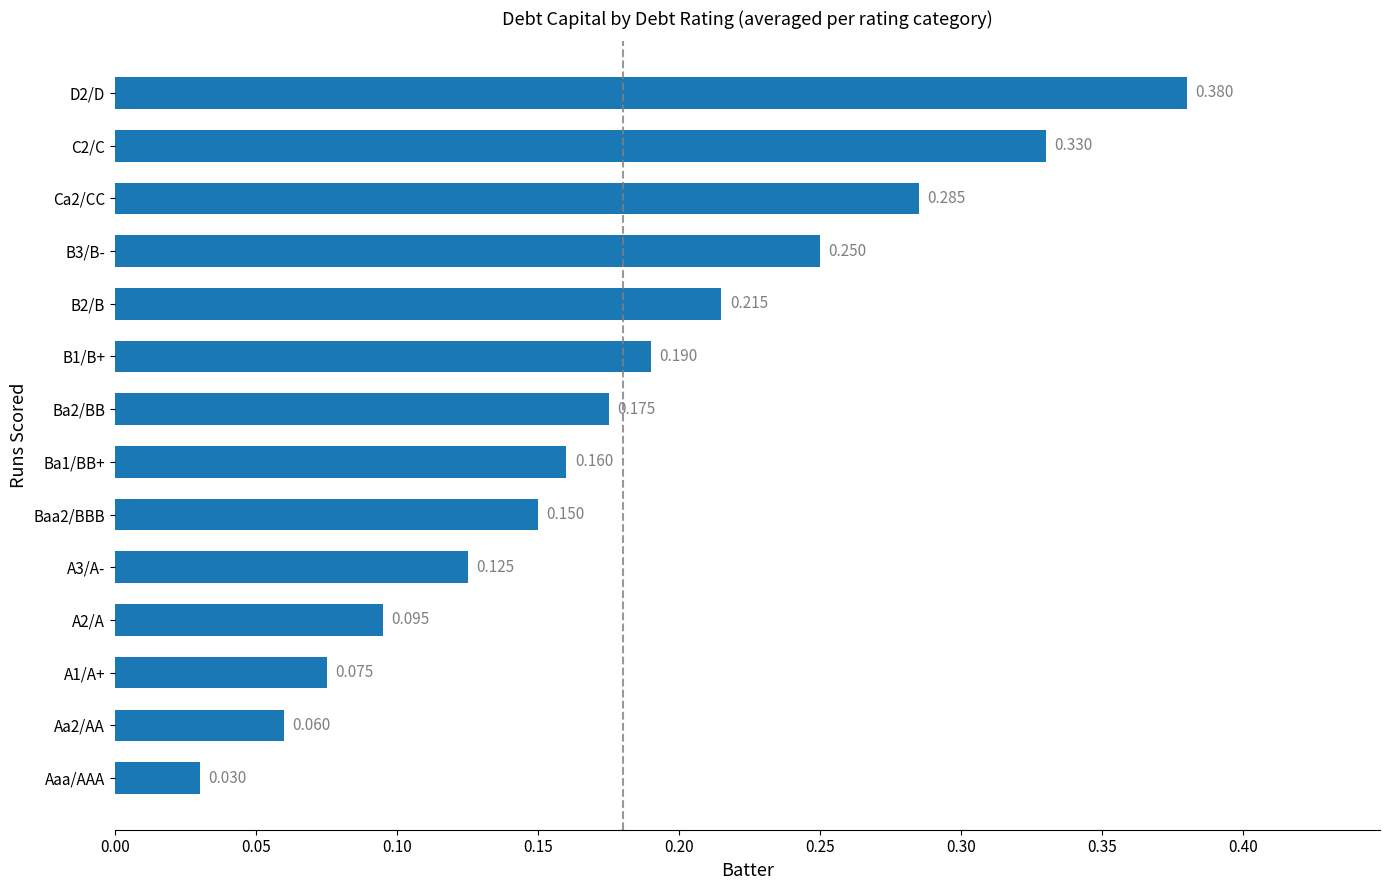

At which label is the value closest to 0?

Aaa/AAA